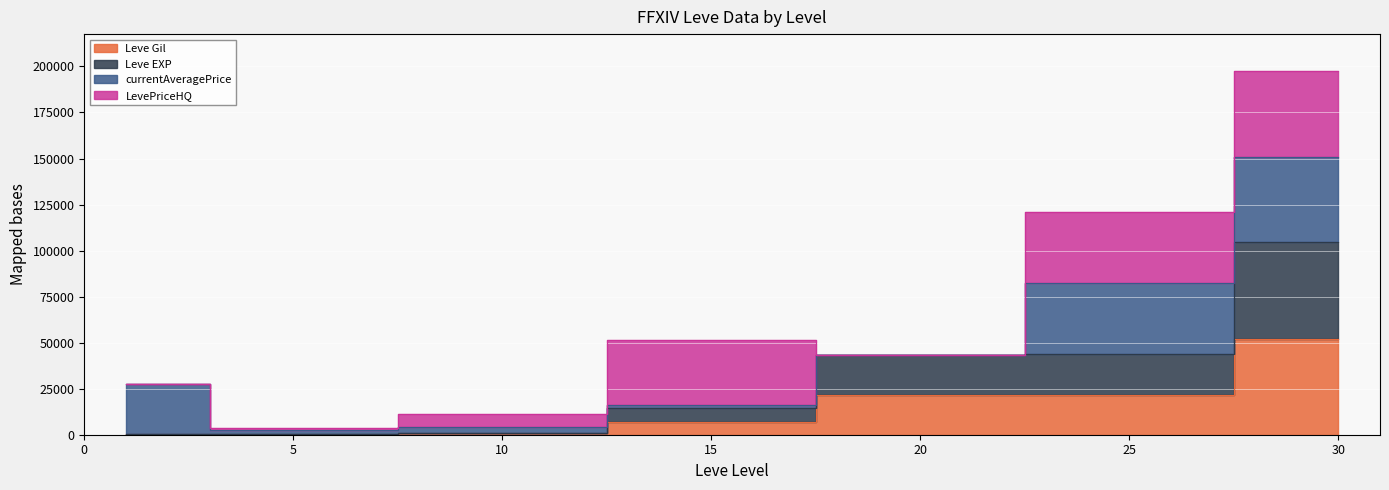

What is the approximate value of Leve EXP at 25, to the nearest 50?

43650